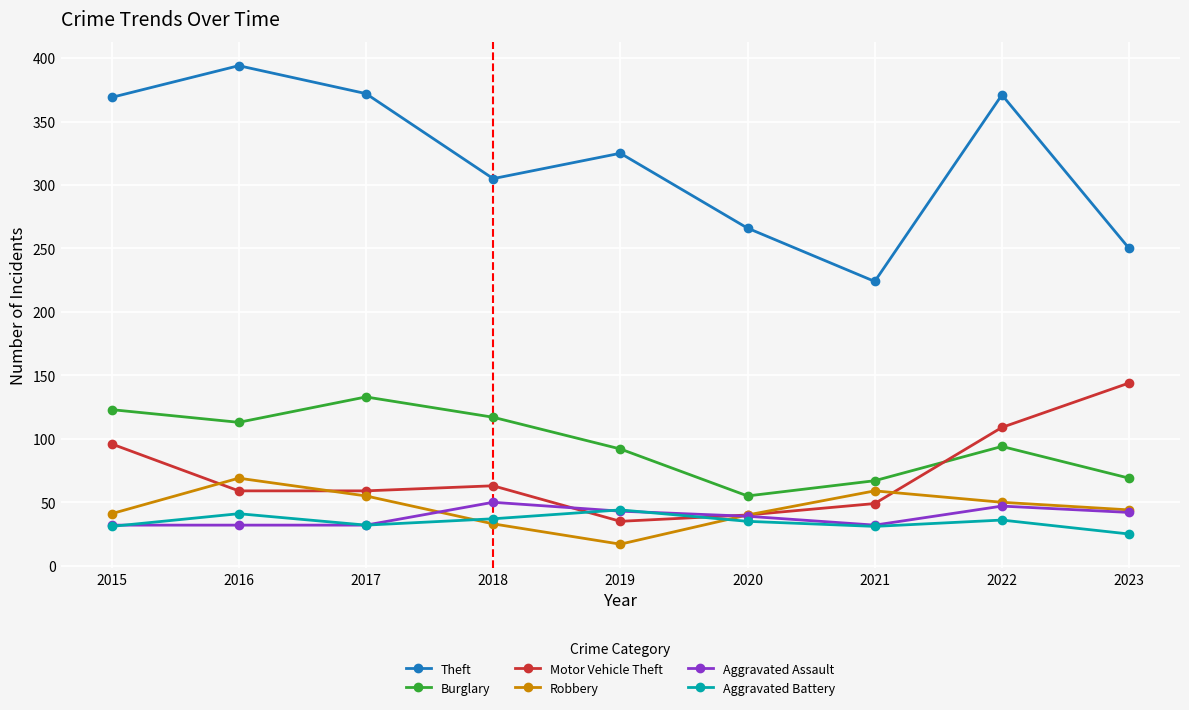

What is the highest value of the Aggravated Battery series?

44